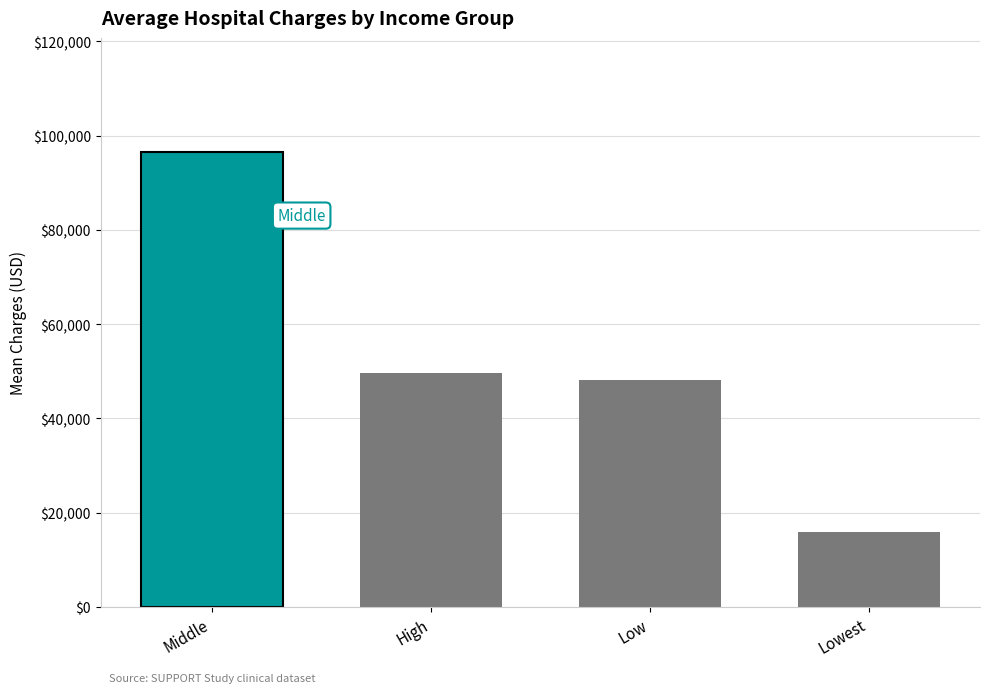

What is the average value?

52562